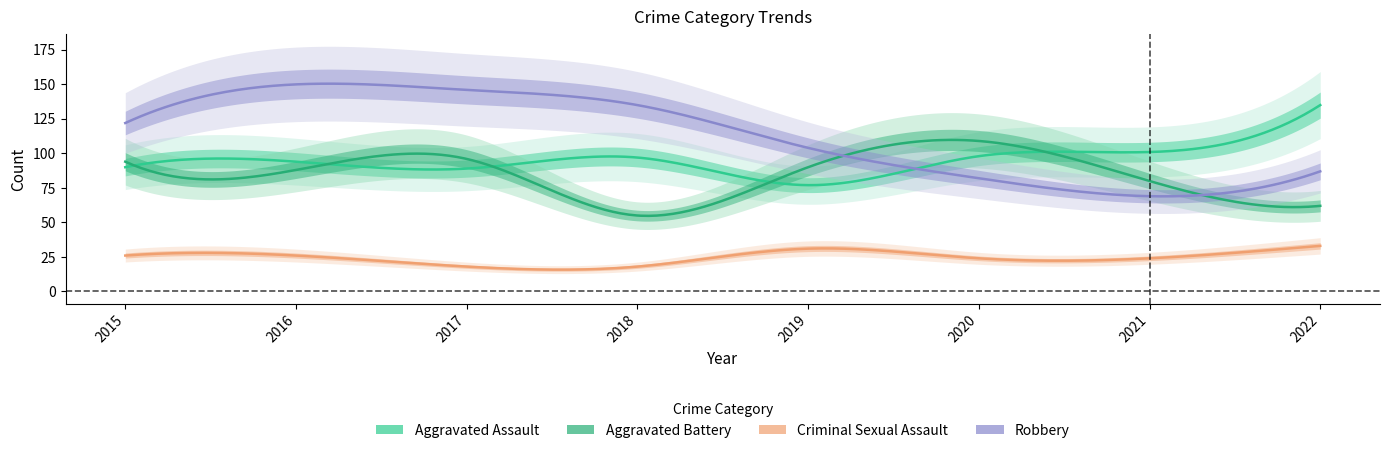

Reading left to right, extract all data points from this chart.

Aggravated Assault: 90	94	89	97	77	98	101	135
Aggravated Battery: 94	88	96	55	90	109	80	62
Criminal Sexual Assault: 26	26	18	18	31	24	24	33
Robbery: 122	150	146	135	104	82	69	87